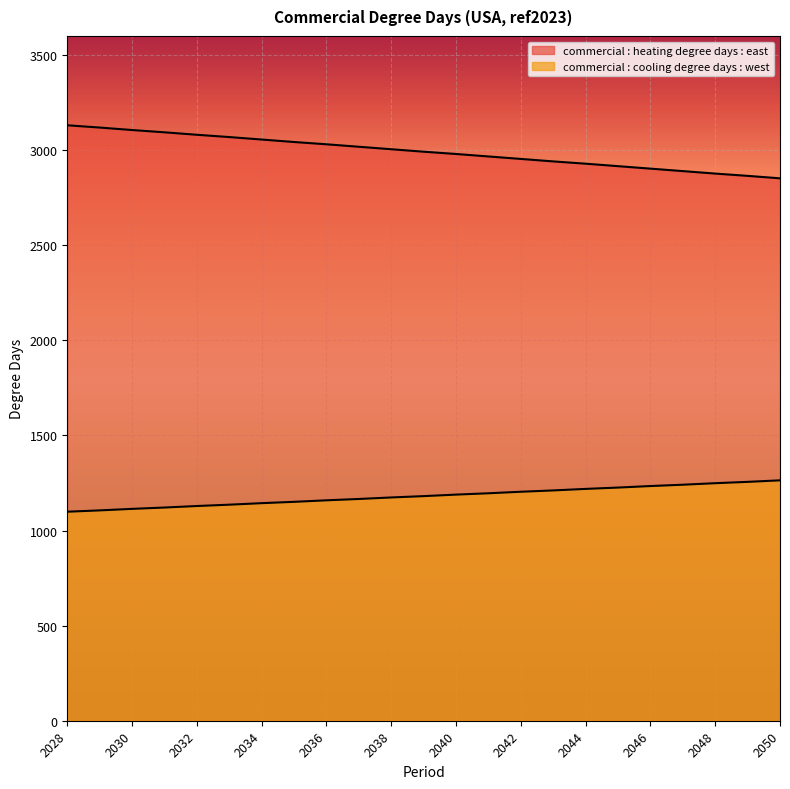

Which series has the widest spread of values?

commercial : heating degree days : east